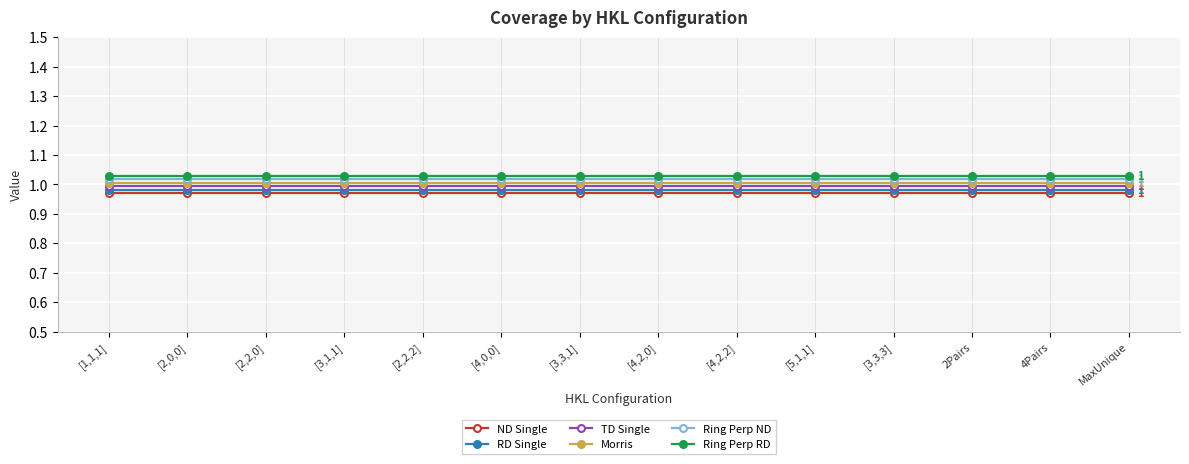

The ND Single series shows 1.0 at 4Pairs. True or false?

True